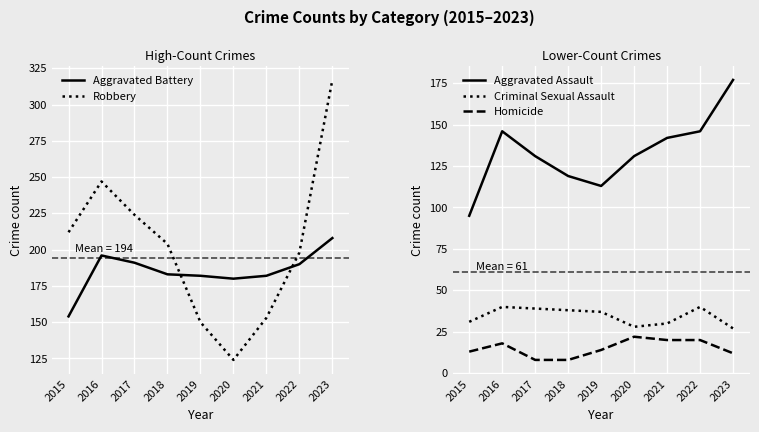

Reading left to right, transcribe all the data shown in this chart.

Aggravated Battery: 154	196	191	183	182	180	182	190	208
Robbery: 212	247	224	204	150	124	153	198	317
Aggravated Assault: 95	146	131	119	113	131	142	146	177
Criminal Sexual Assault: 31	40	39	38	37	28	30	40	27
Homicide: 13	18	8	8	14	22	20	20	12